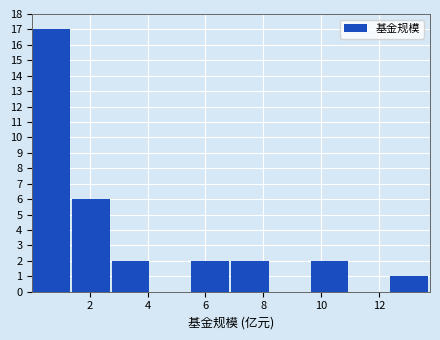

Reading left to right, list every bar in this chart as the range it spans on the x-axis followed by its height. Neither the bar edges nor the heights are printed on the chart, so give them approximately, as read against the axes.

0.0 to 1.4: 17
1.4 to 2.8: 6
2.8 to 4.2: 2
4.2 to 5.6: 0
5.6 to 6.8: 2
6.8 to 8.2: 2
8.2 to 9.6: 0
9.6 to 11.0: 2
11.0 to 12.4: 0
12.4 to 13.8: 1